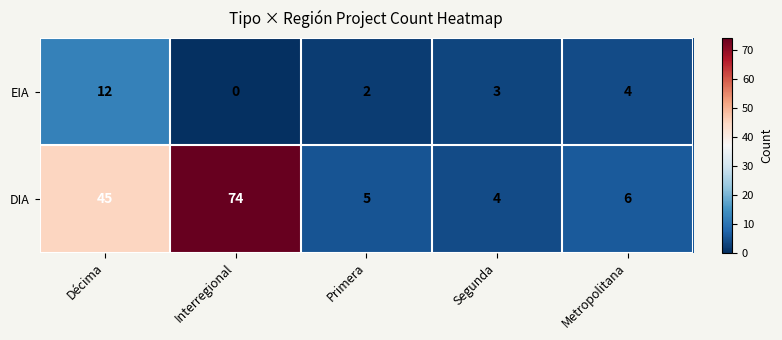

At Primera, list the series in order from smallest to largest.

EIA, DIA